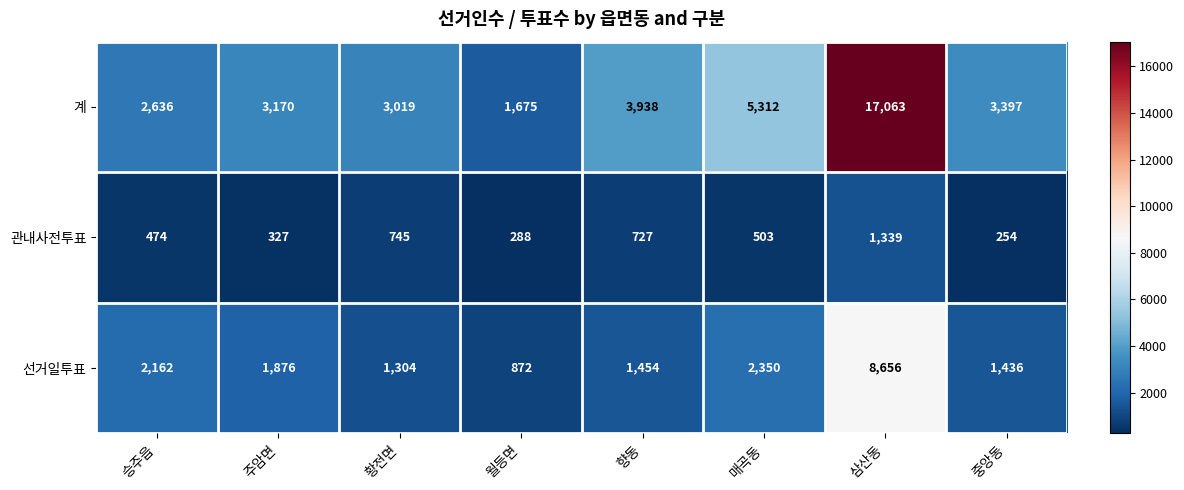

Rank the series by their maximum value, from lowest to highest.

관내사전투표, 선거일투표, 계